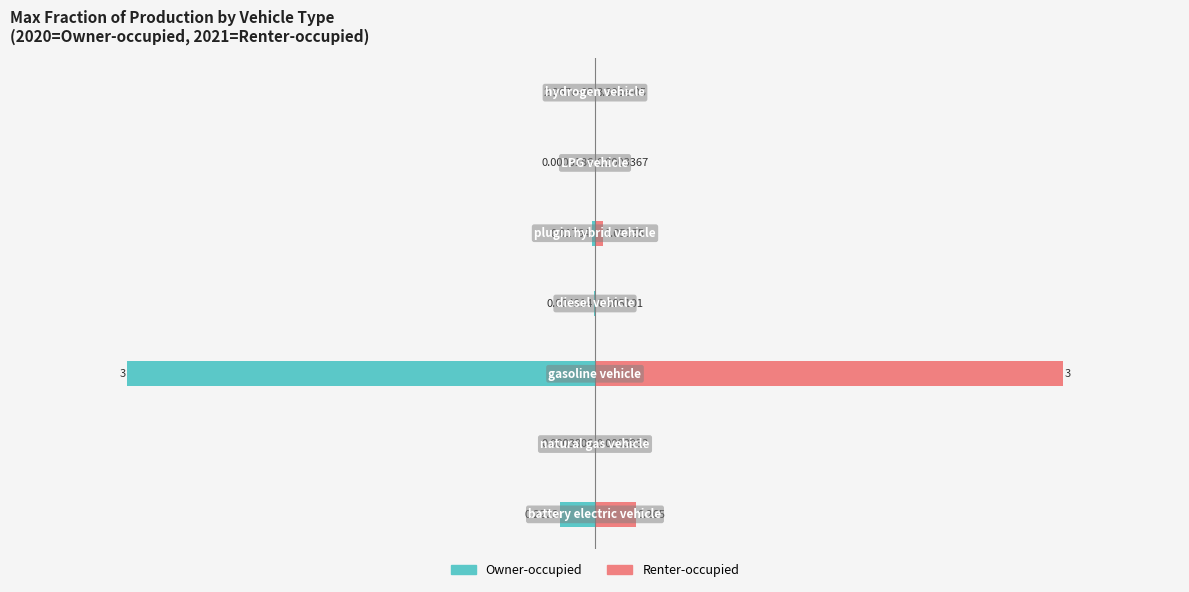

The Owner-occupied series shows -1.0 at −2. True or false?

False